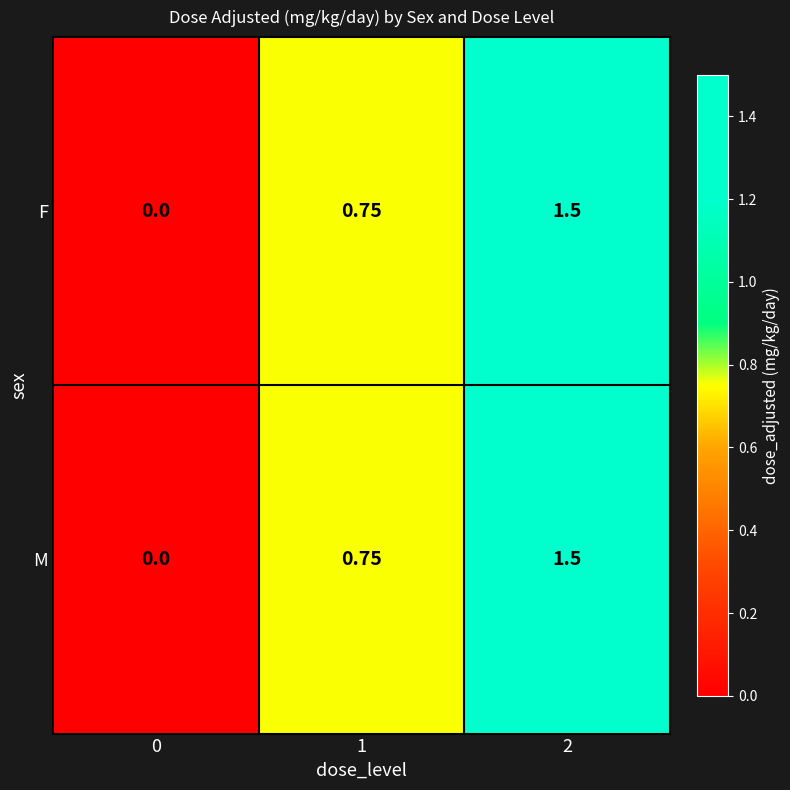

Is the value of M at 0 greater than the value of F at 2?

No